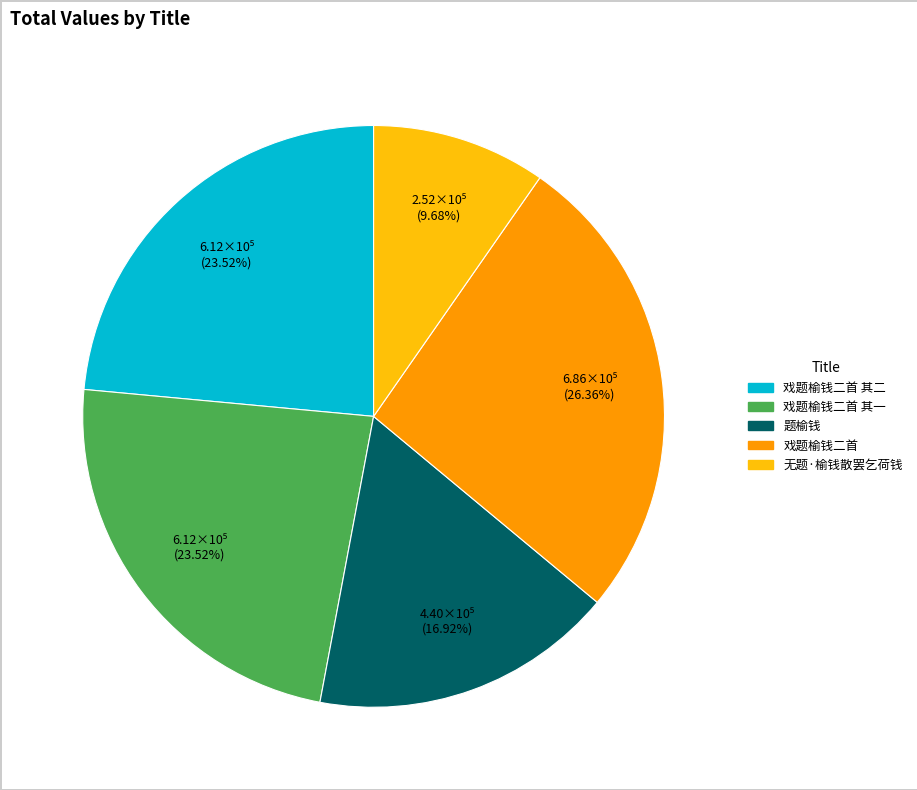

Is there any slice that represents more than half of the pie?

No